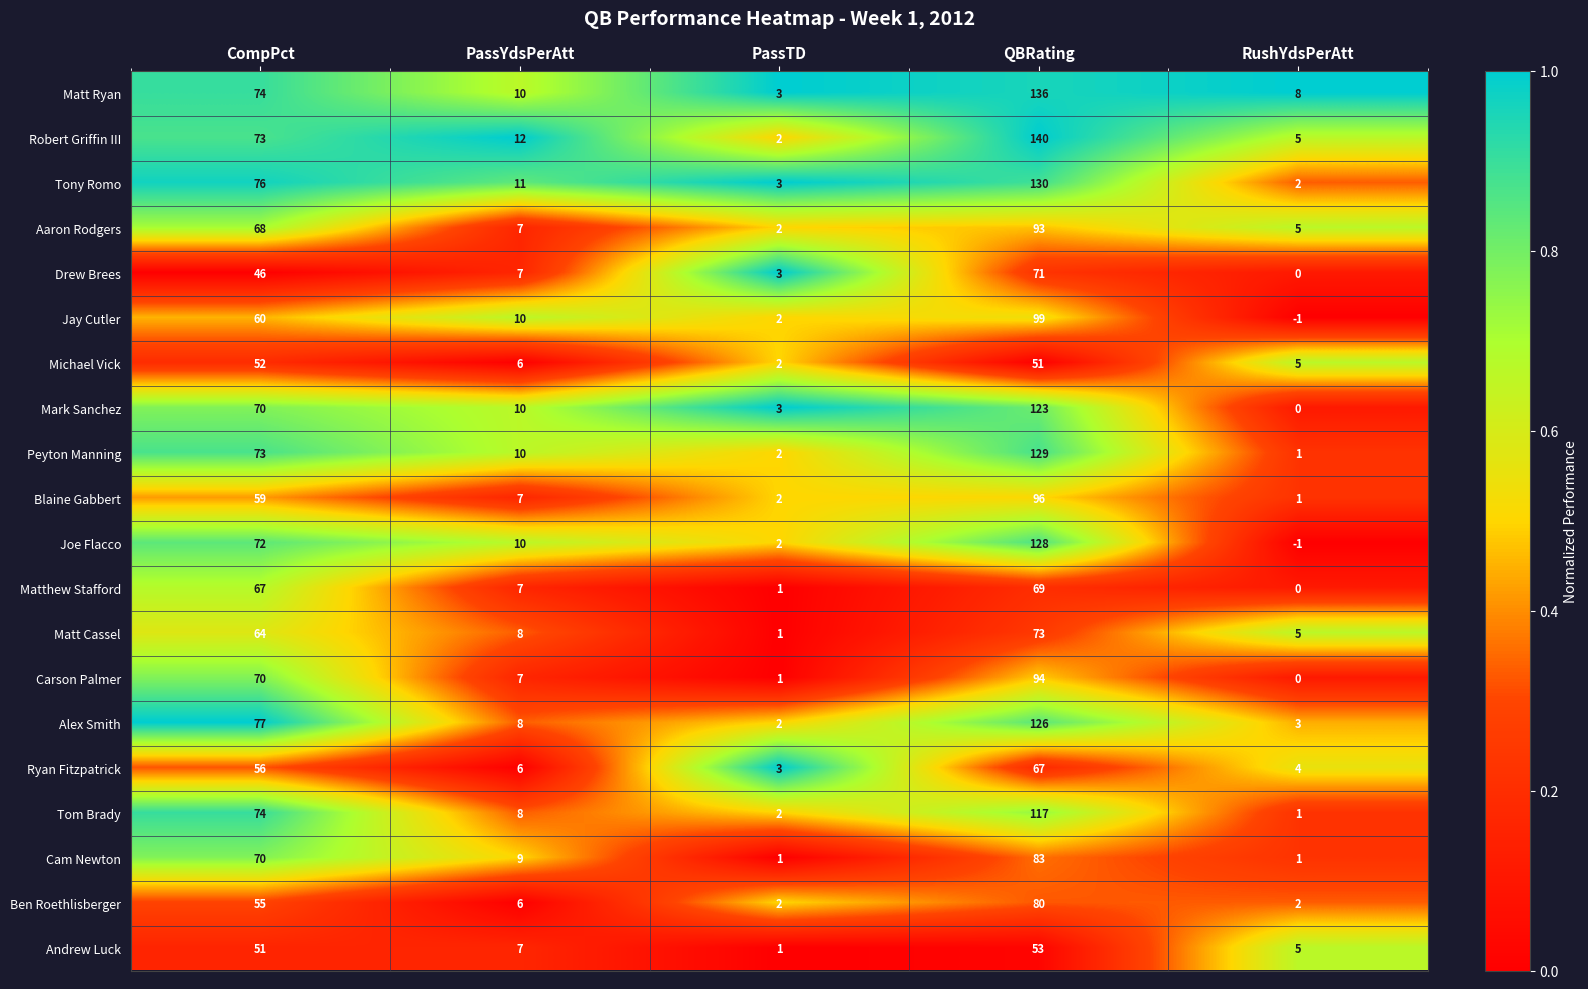

What is the sum of all Aaron Rodgers values?

175